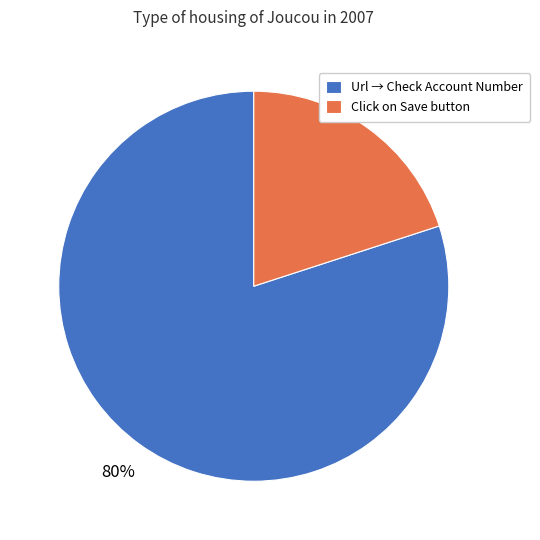

To the nearest percent, what percentage of the pie is Click on Save button?

20%